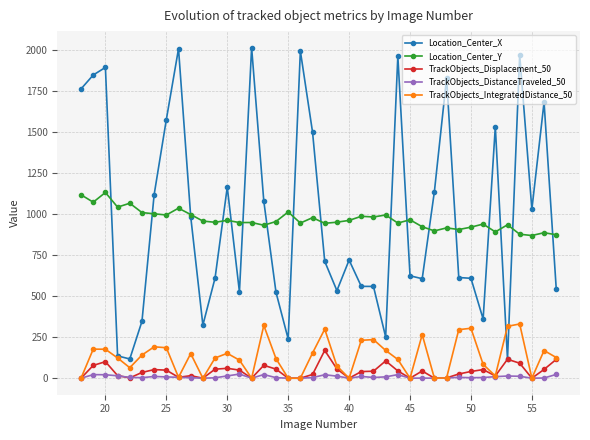

True or false: TrackObjects_IntegratedDistance_50 has more than 0 points higher than both neighbors.

True